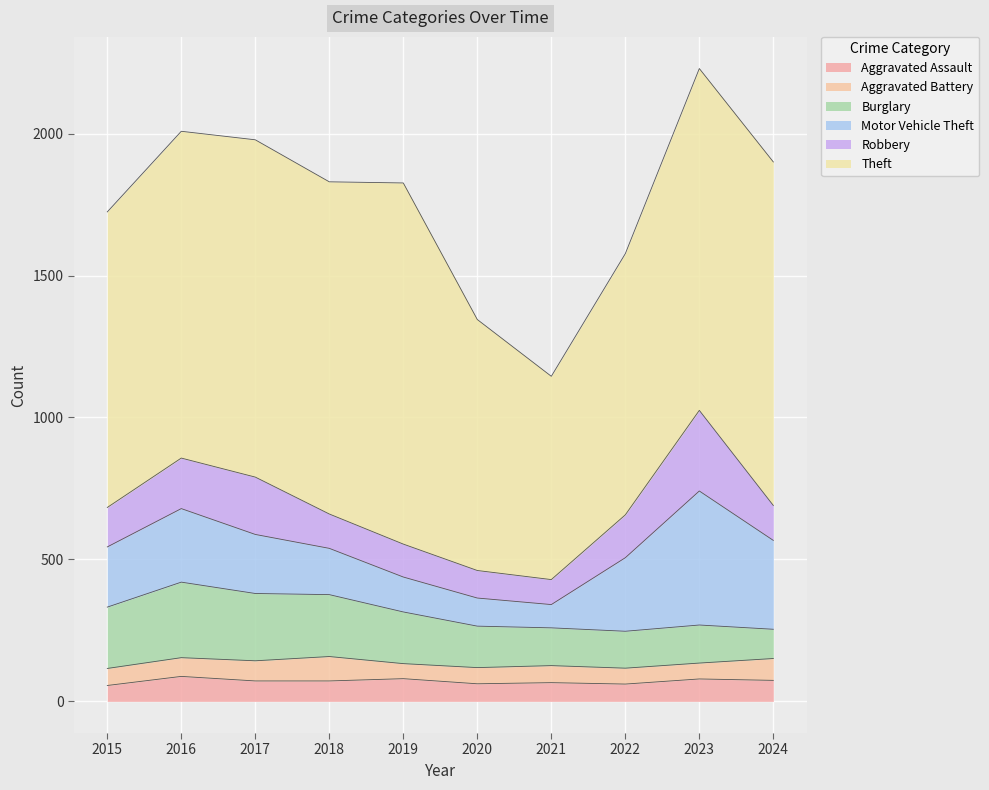

Is the value of Theft at 2019 greater than the value of Motor Vehicle Theft at 2015?

Yes